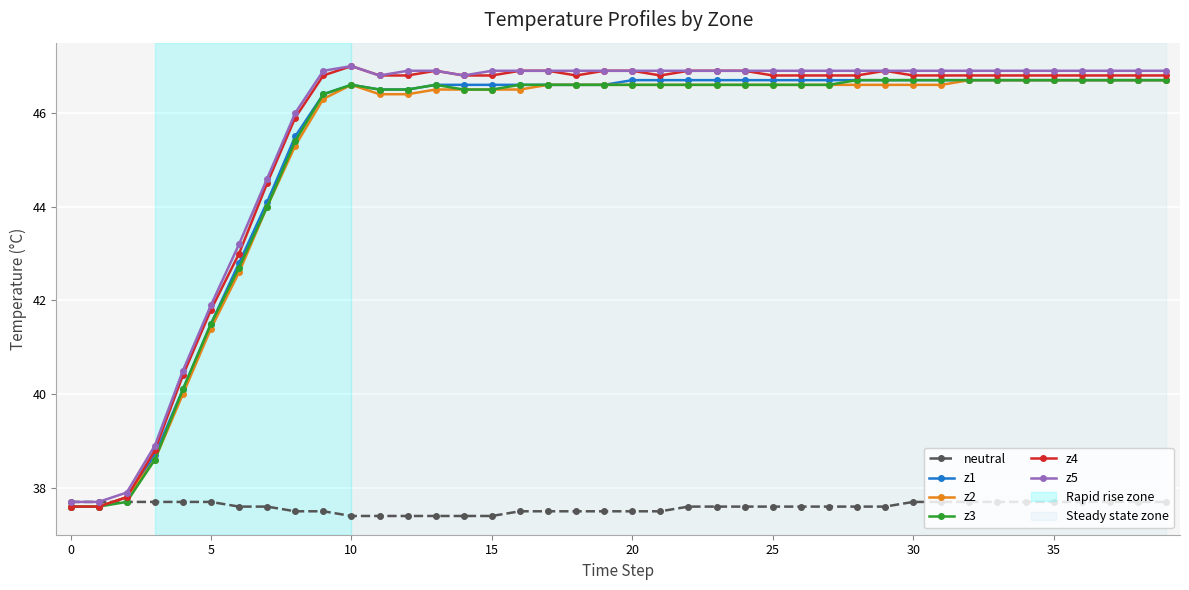

At how many categories does at least one series exceed 41?

35